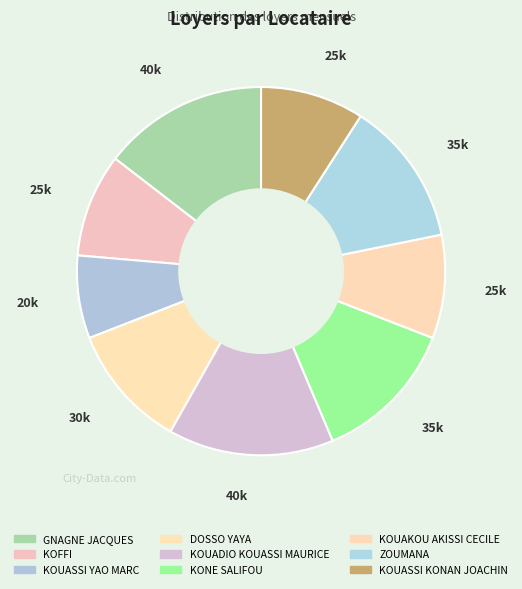

To the nearest percent, what percentage of the pie is DOSSO YAYA?

11%